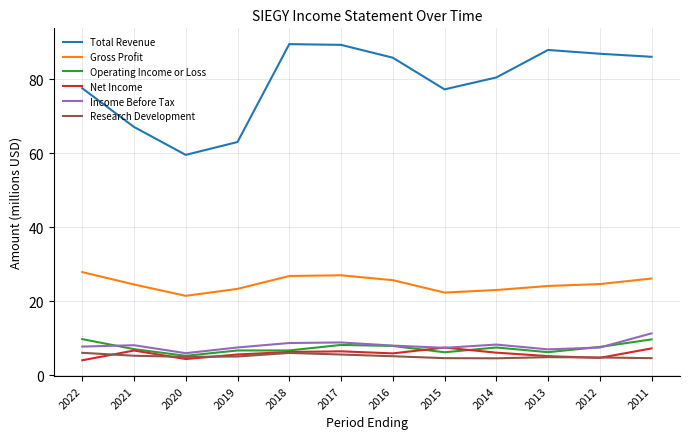

What is the maximum value for Operating Income or Loss?

9.7